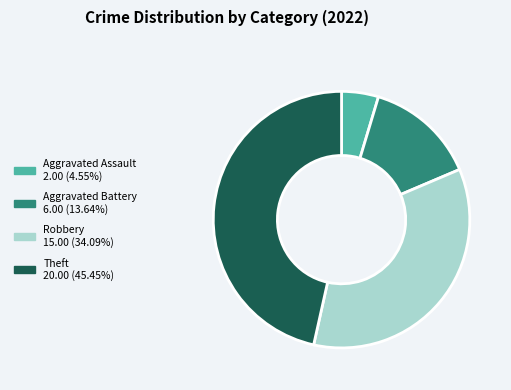

Do Aggravated Battery and Theft together represent more than half of the pie?

Yes